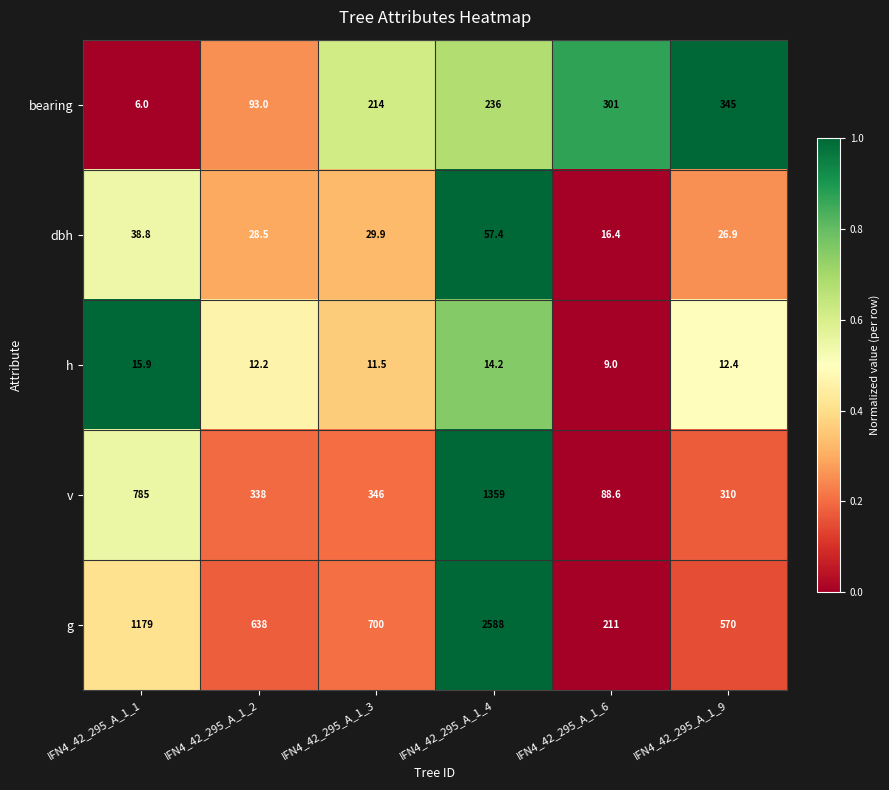

List the labels in order of g value, largest first.

IFN4_42_295_A_1_4, IFN4_42_295_A_1_1, IFN4_42_295_A_1_3, IFN4_42_295_A_1_2, IFN4_42_295_A_1_9, IFN4_42_295_A_1_6